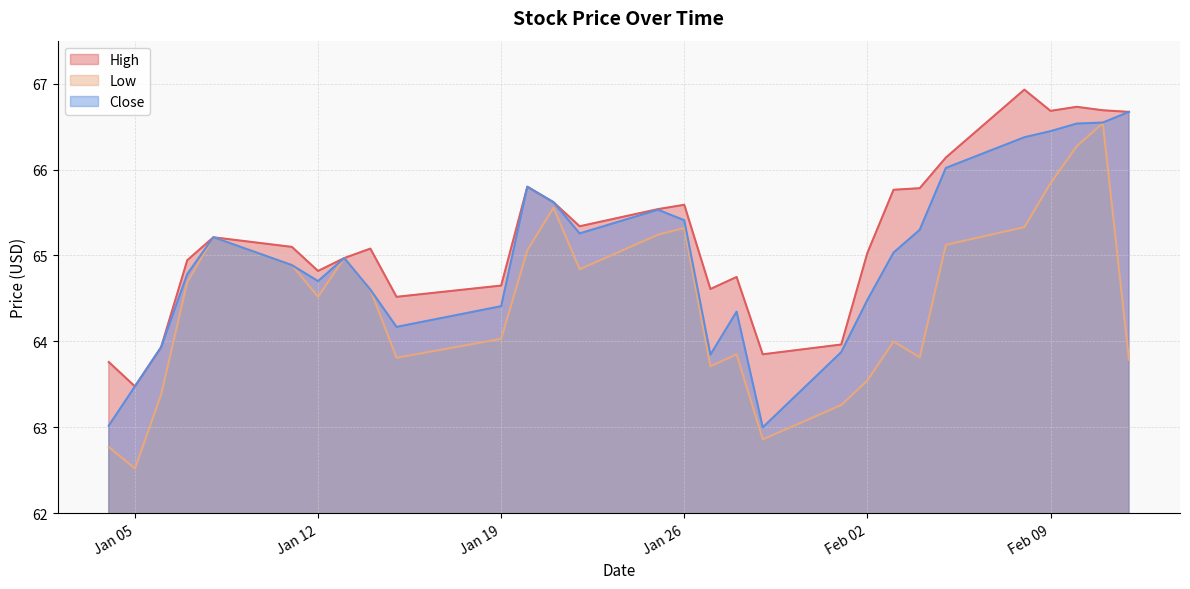

How many data points in High are above 65?

17